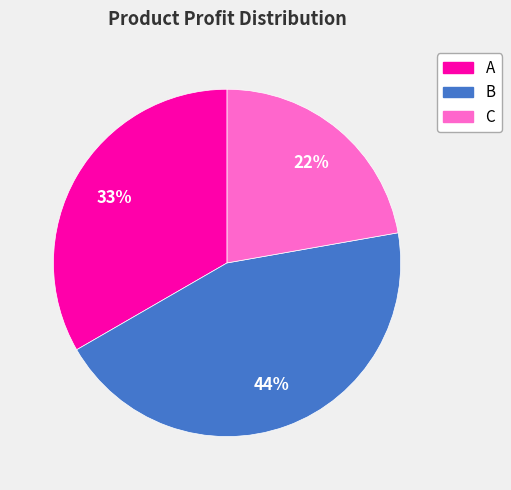

How many slices are in this pie chart?

3